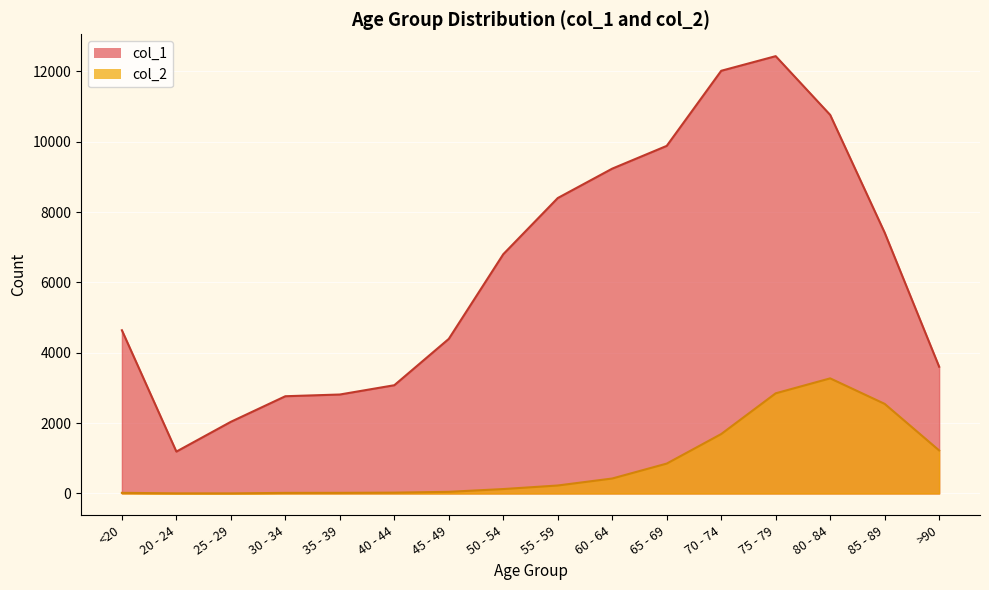

Where does the col_2 series first go above 227?

60 - 64